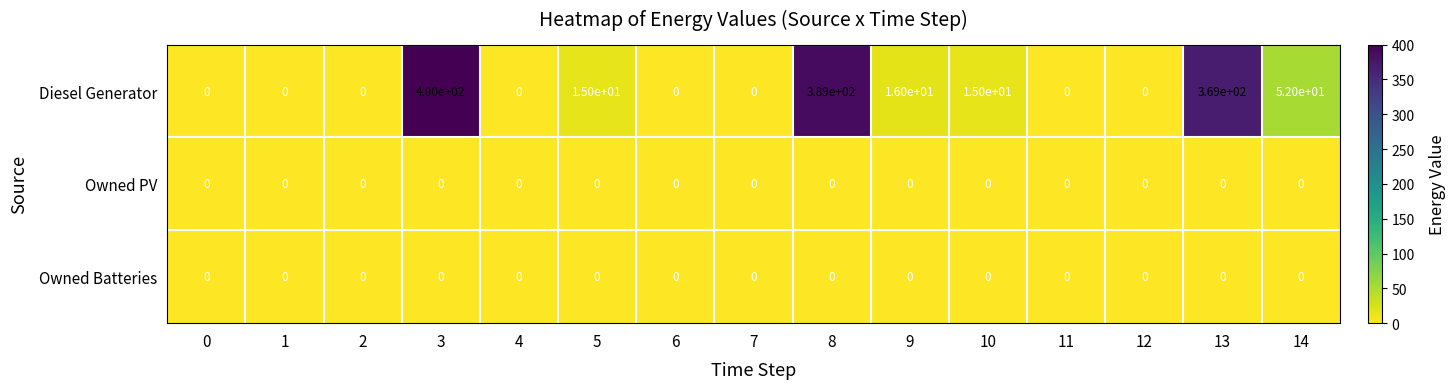

Which series changed the most between 12 and 13?

Diesel Generator